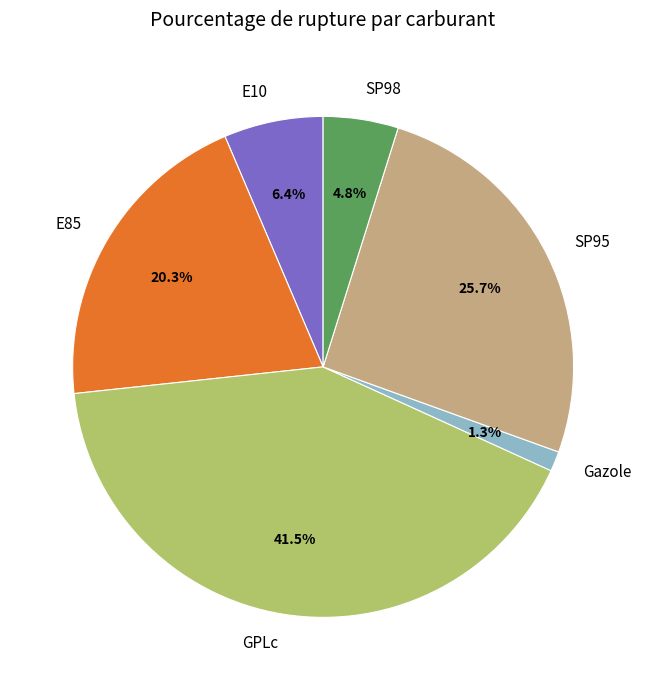

To the nearest percent, what portion does SP95 represent?

26%